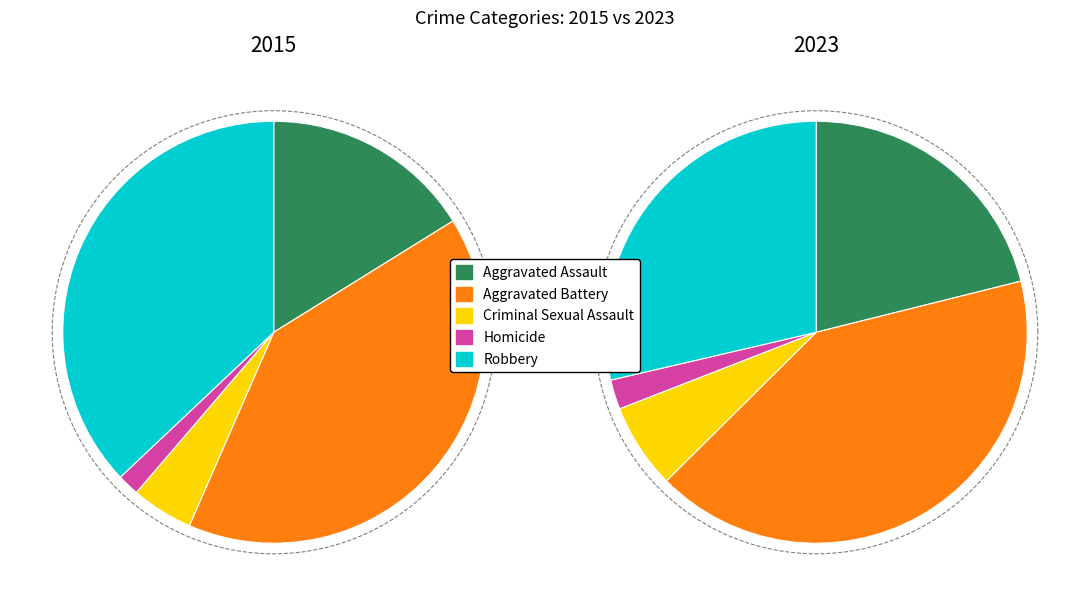

Rank the series by their maximum value, from highest to lowest.

2023, 2015